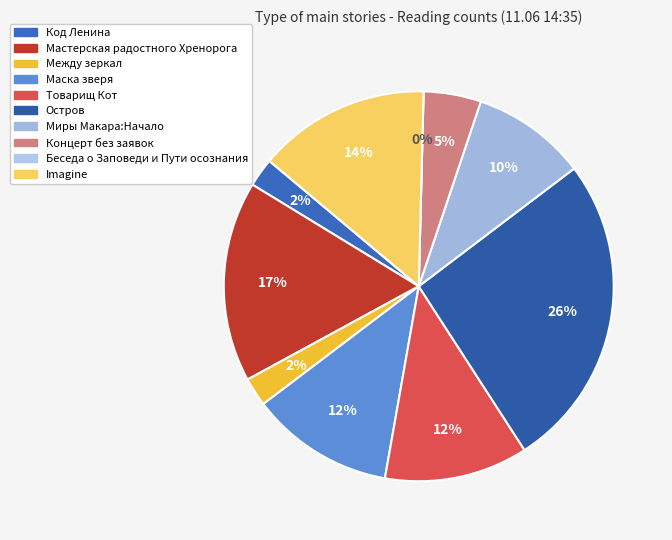

Is the sum of Мастерская радостного Хренорога and Концерт без заявок greater than half?

No